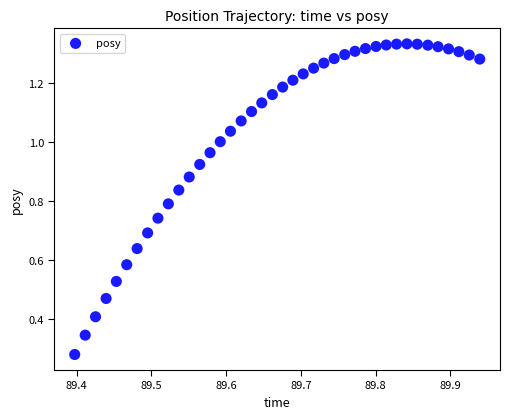

Count the number of points in this scatter plot.

40